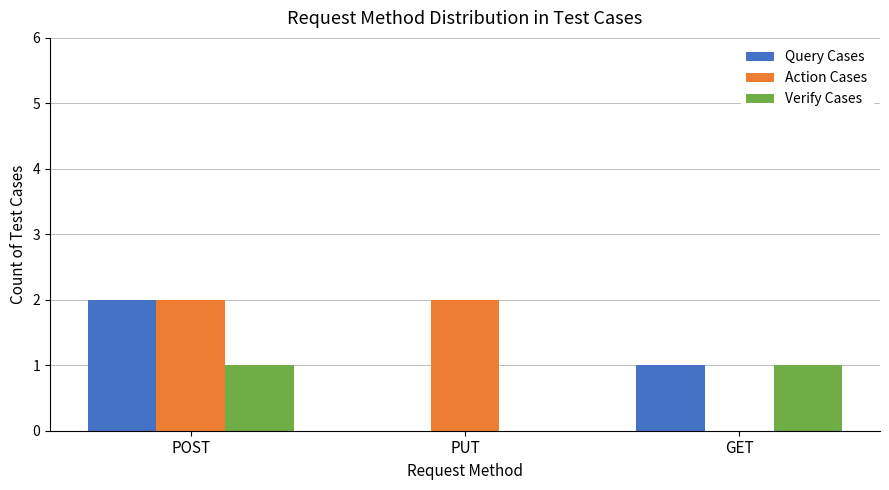

Reading left to right, what are all the values shown in this chart?

Query Cases: 2	0	1
Action Cases: 2	2	0
Verify Cases: 1	0	1